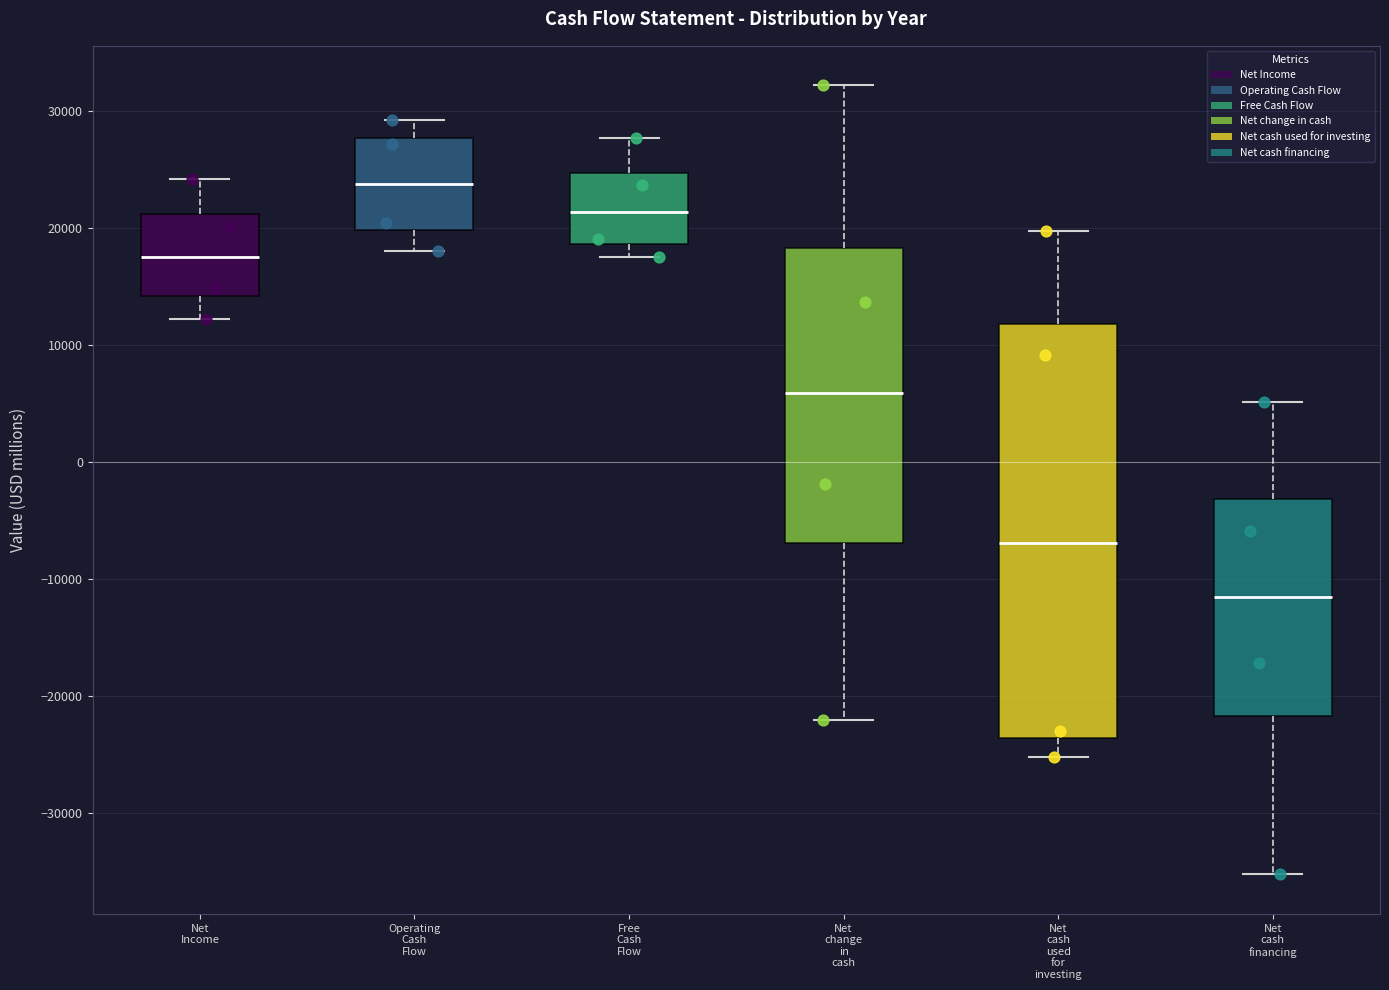

Where is the upper edge of the box for Net change in cash on the y-axis? The values are not printed on the chart, so give them approximately, as read against the axis.

18000